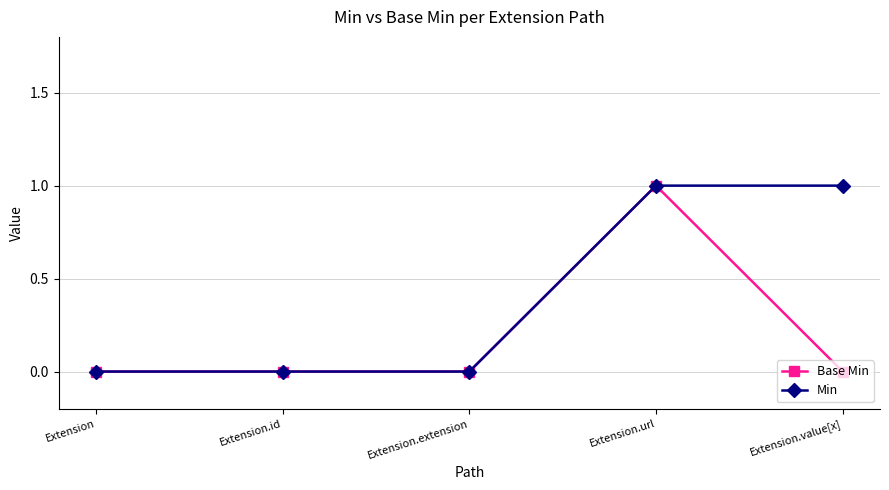

How many lines are shown in the chart?

2